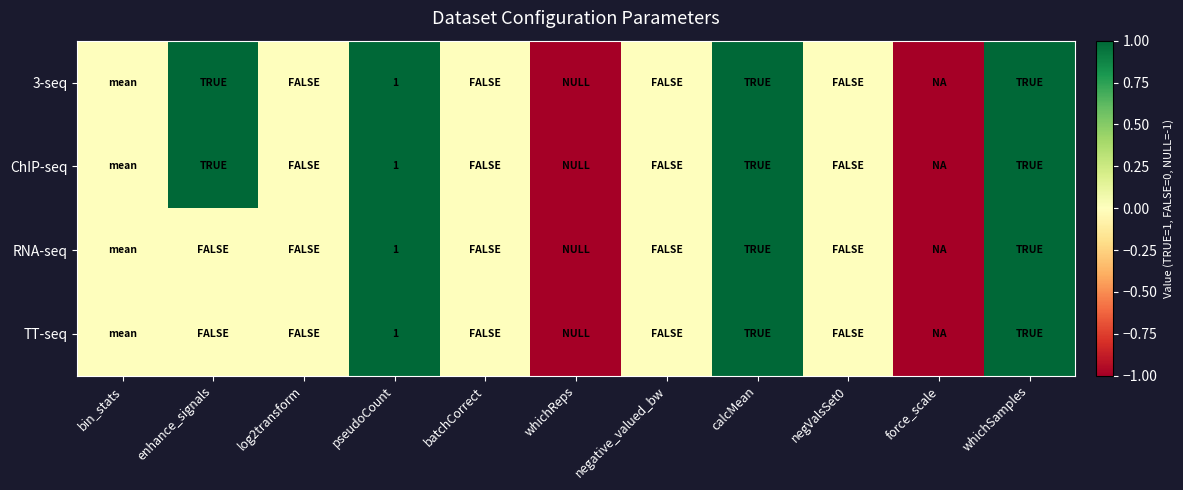

What is the total value across all series at pseudoCount?

4